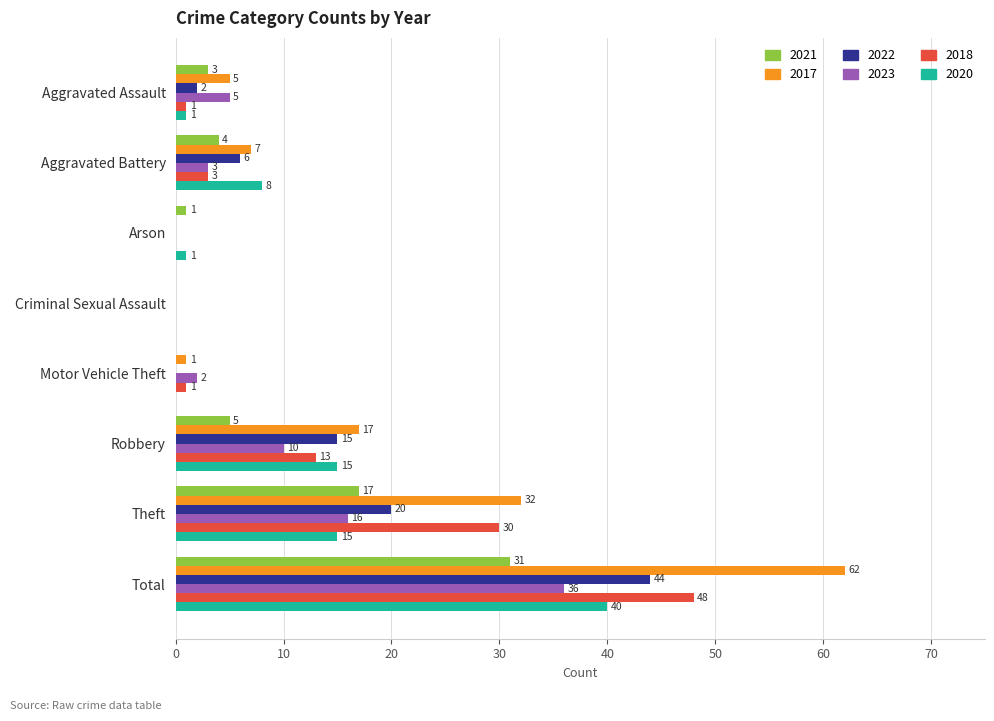

How many values in 2020 are above zero?

6